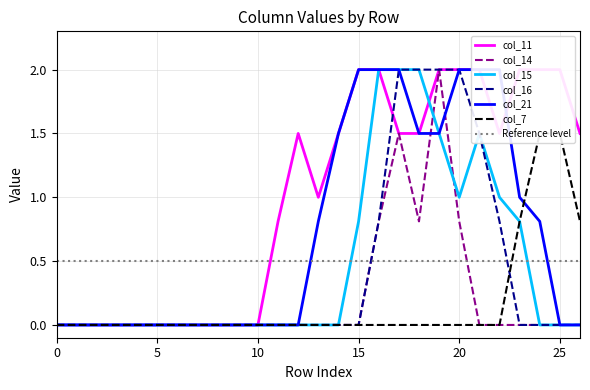

What is the difference between the maximum and minimum values in the col_16 series?

2.0